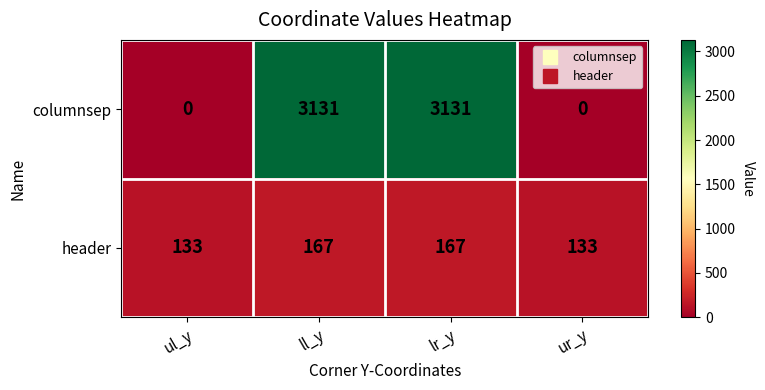

Count the columnsep values in the range 0 to 3131.

4